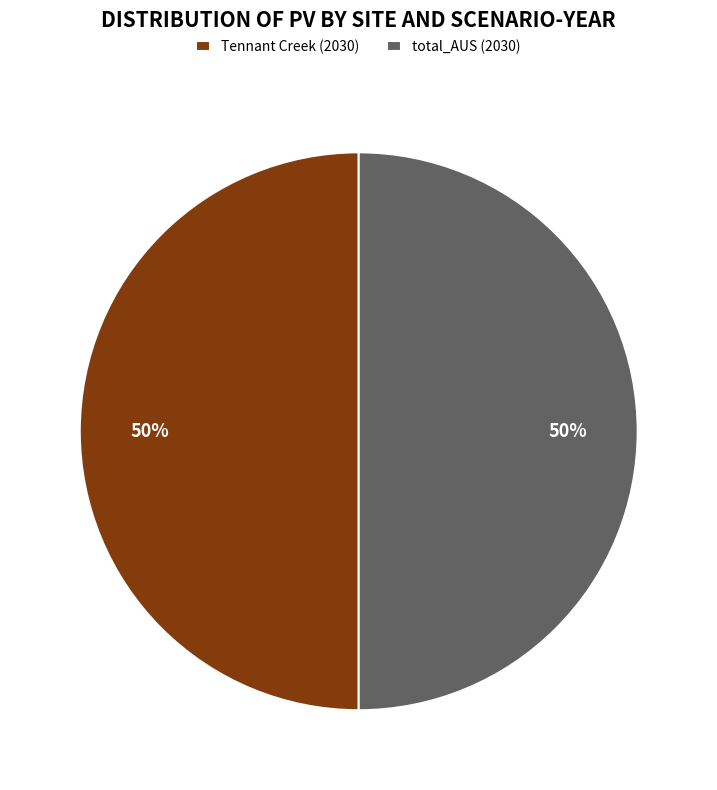

Count the number of slices in the pie.

2